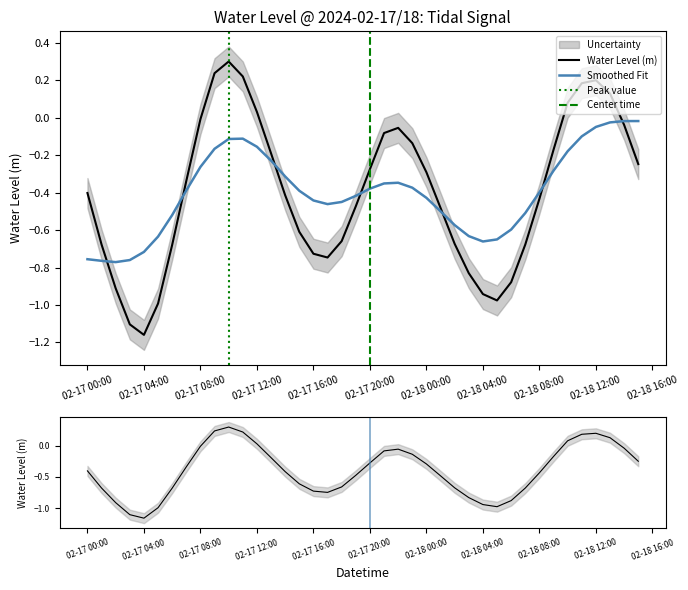

The value at 2024-02-18 09:00:00 is -0.0. True or false?

False